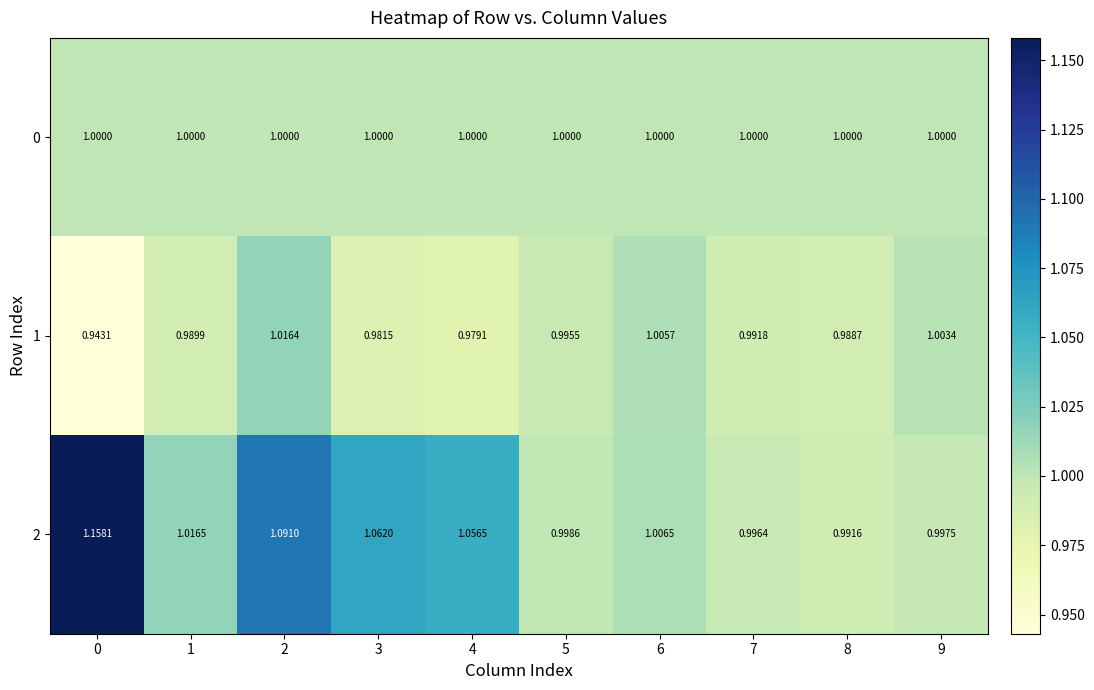

Is the value of 2 at 3 greater than the value of 0 at 4?

Yes